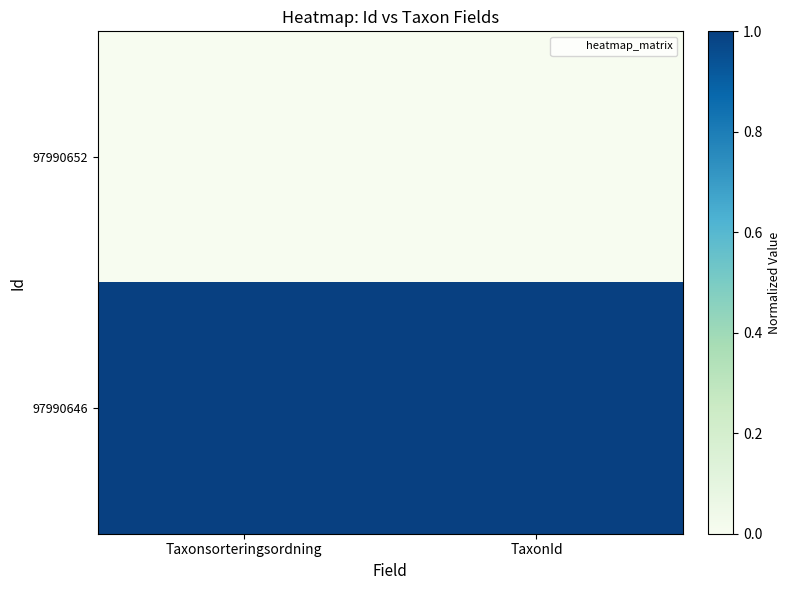

Which series has the largest range (max minus min)?

97990652